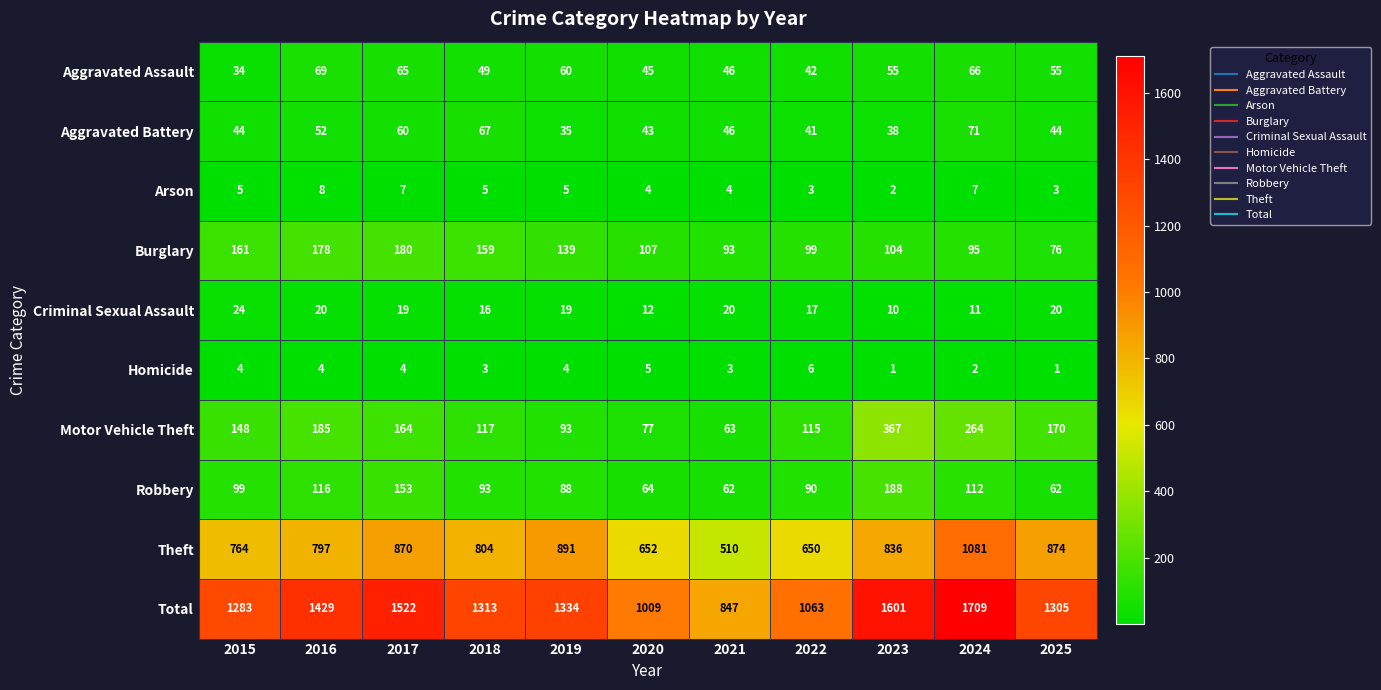

Which series has the widest spread of values?

Total